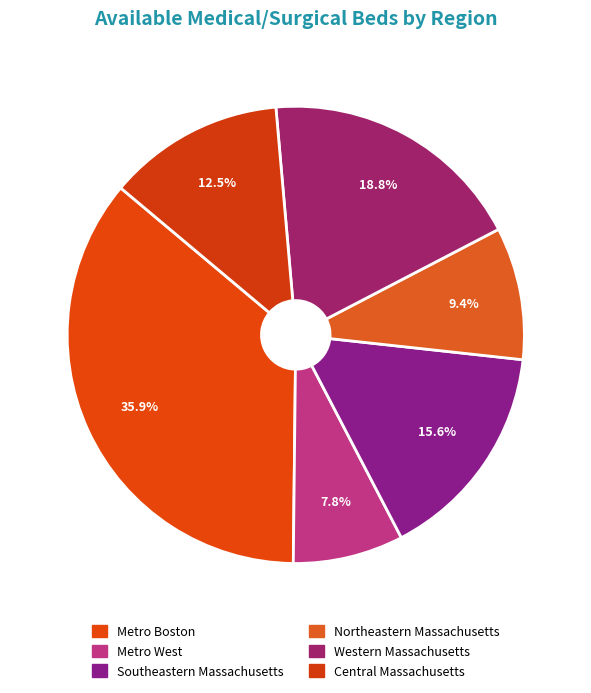

Does Metro West account for over 50% of the chart?

No